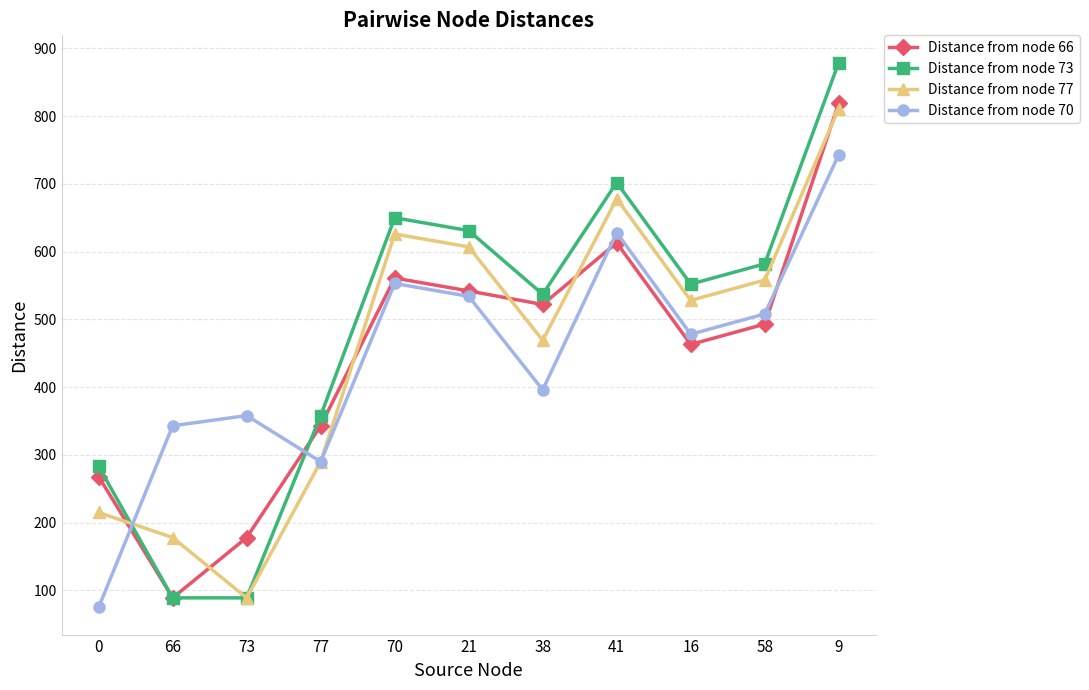

Which series has the widest spread of values?

Distance from node 73